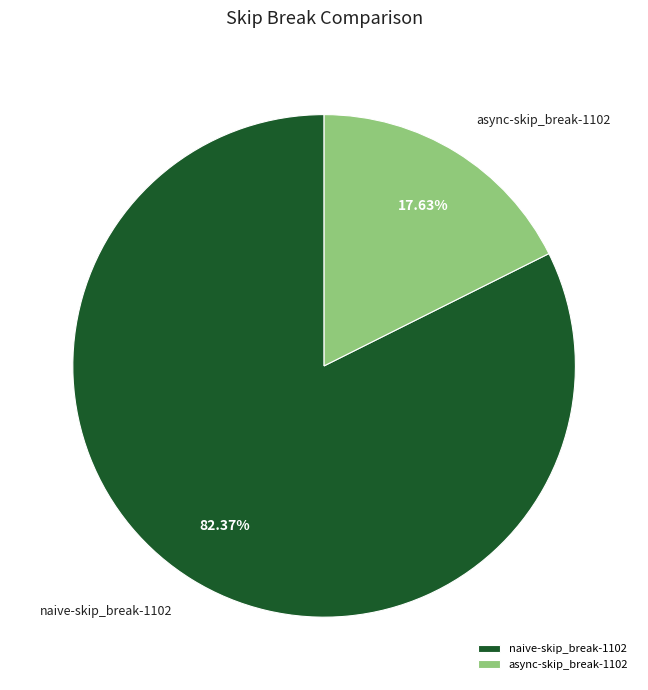

What is the ratio of the value at naive-skip_break-1102 to the value at async-skip_break-1102?

4.7